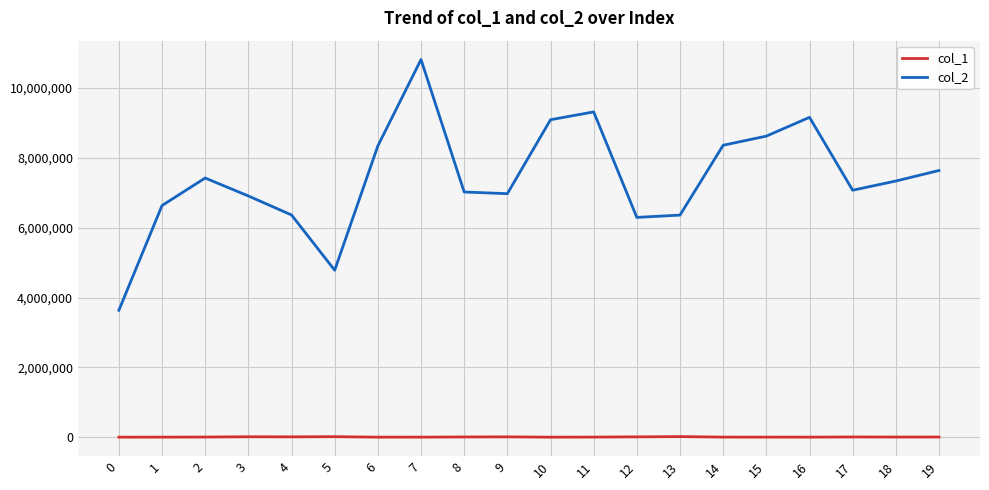

How many distinct data groups are displayed?

2